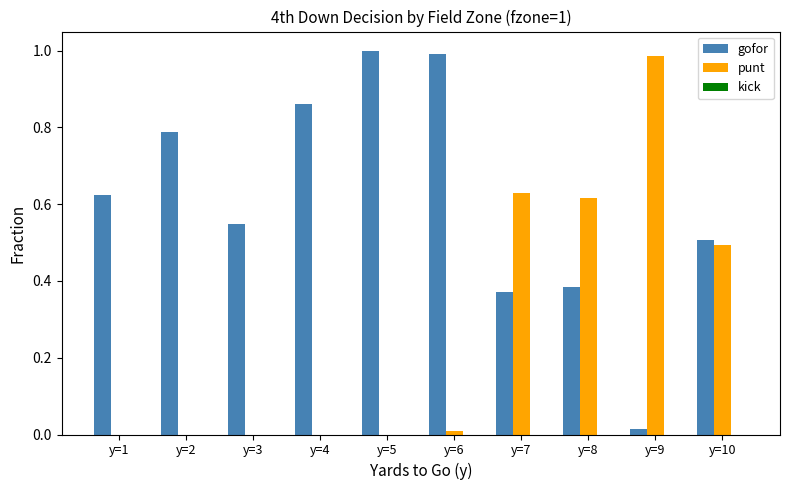

How many categories are shown in the chart?

10